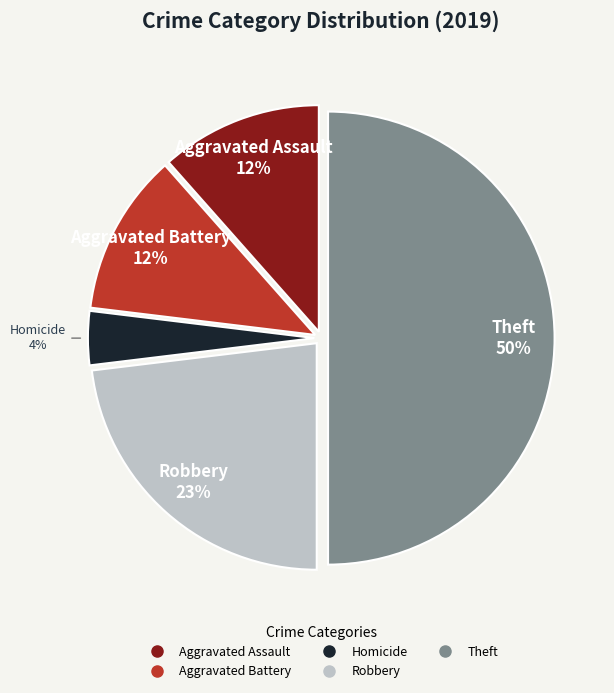

How many segments does this pie chart have?

5